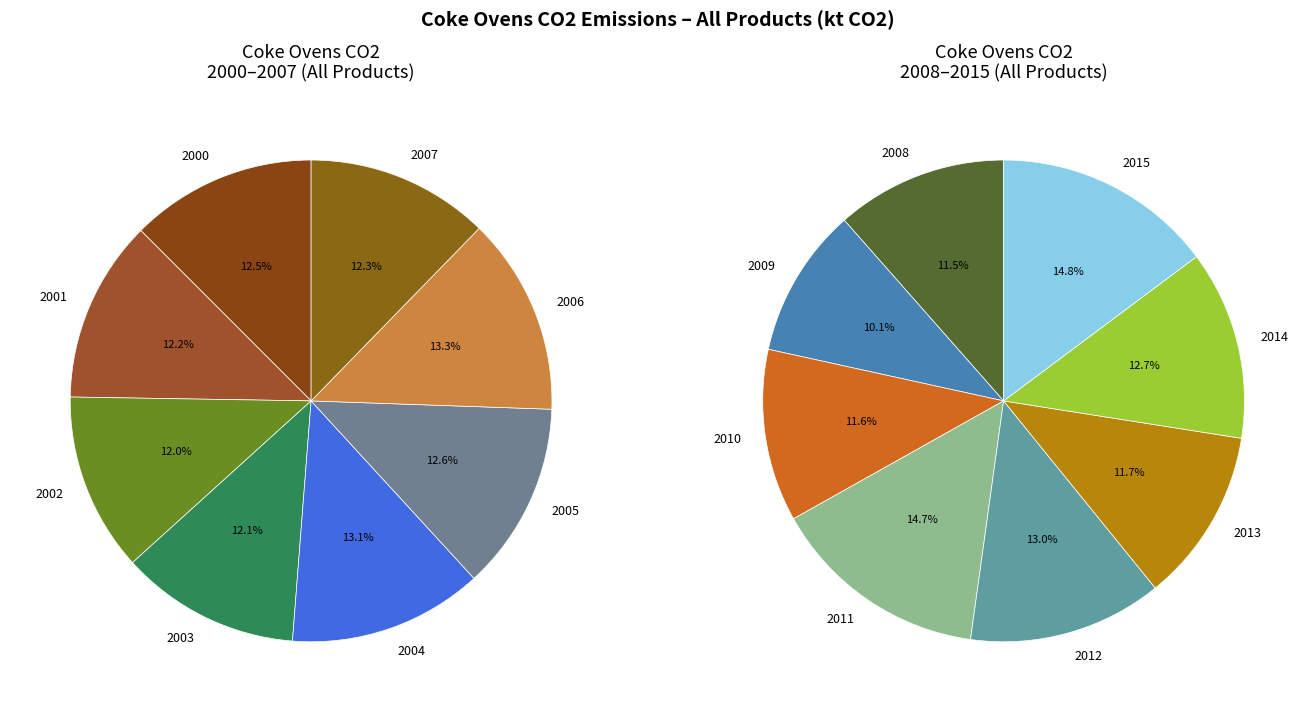

What is the change in value from 2000 to 2007?

-4.8